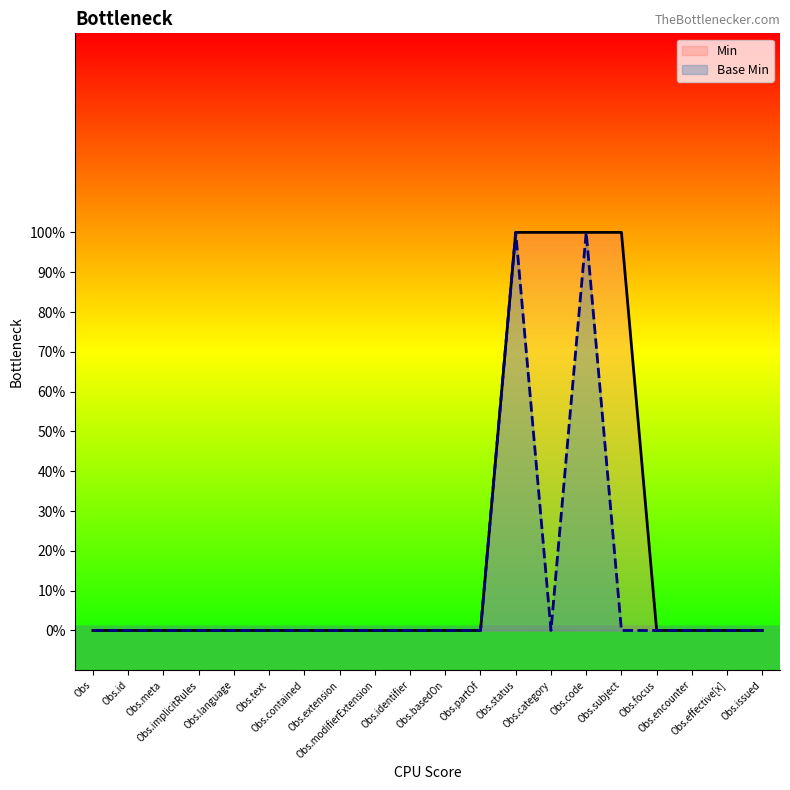

Which category has the highest value in the Min series?

Obs.status